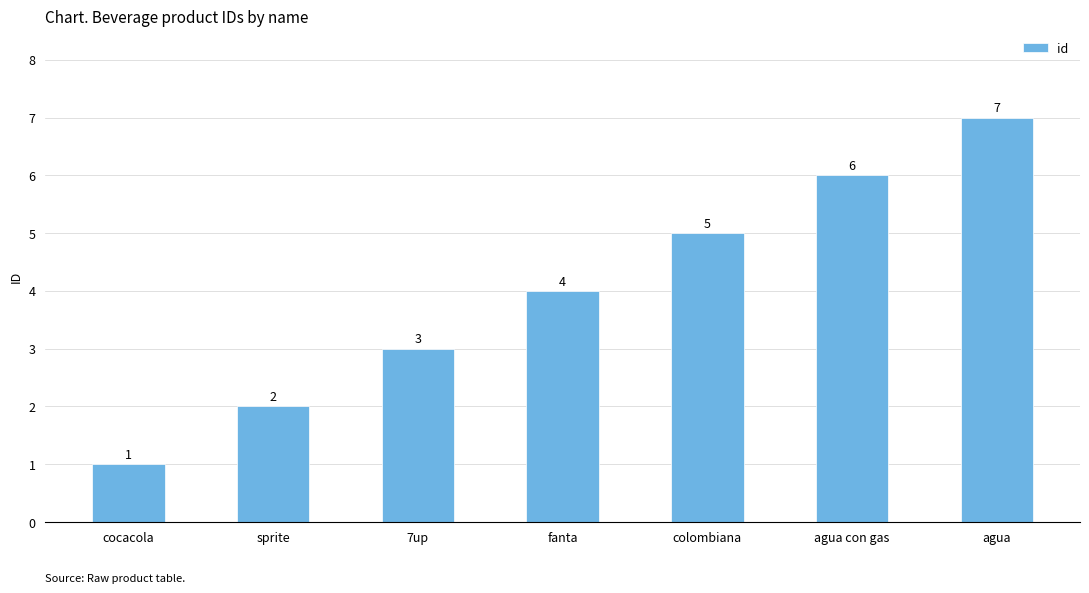

Count the values in the range 2 to 6.

5